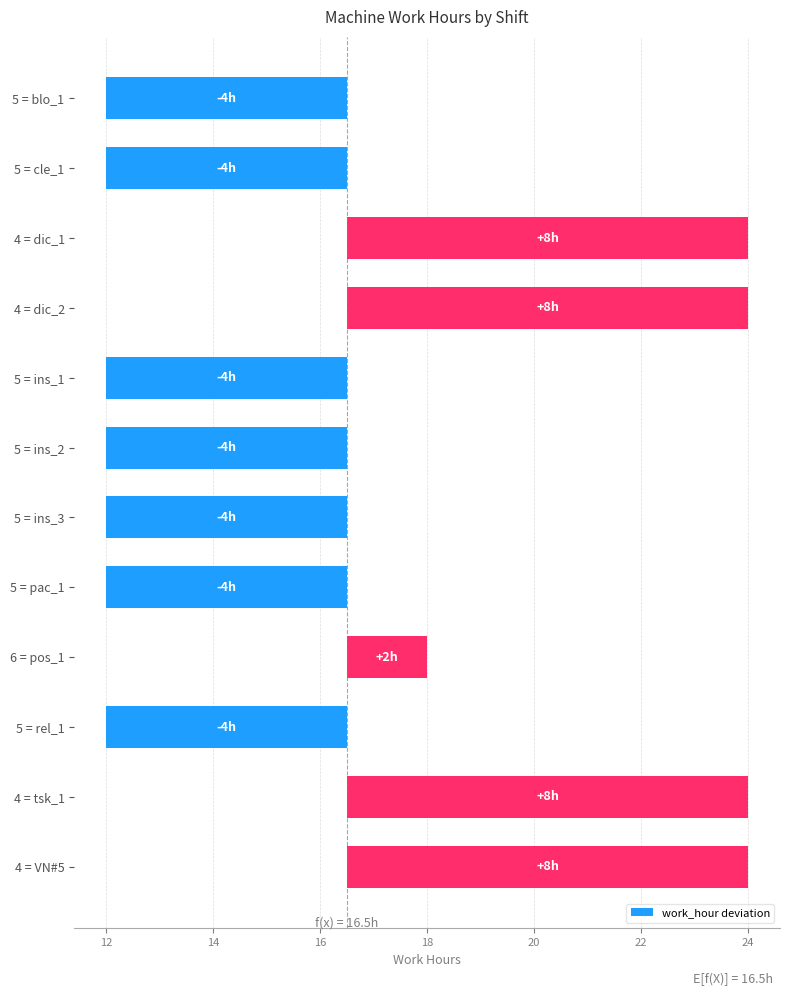

What is the difference between the maximum and minimum values?

12.0